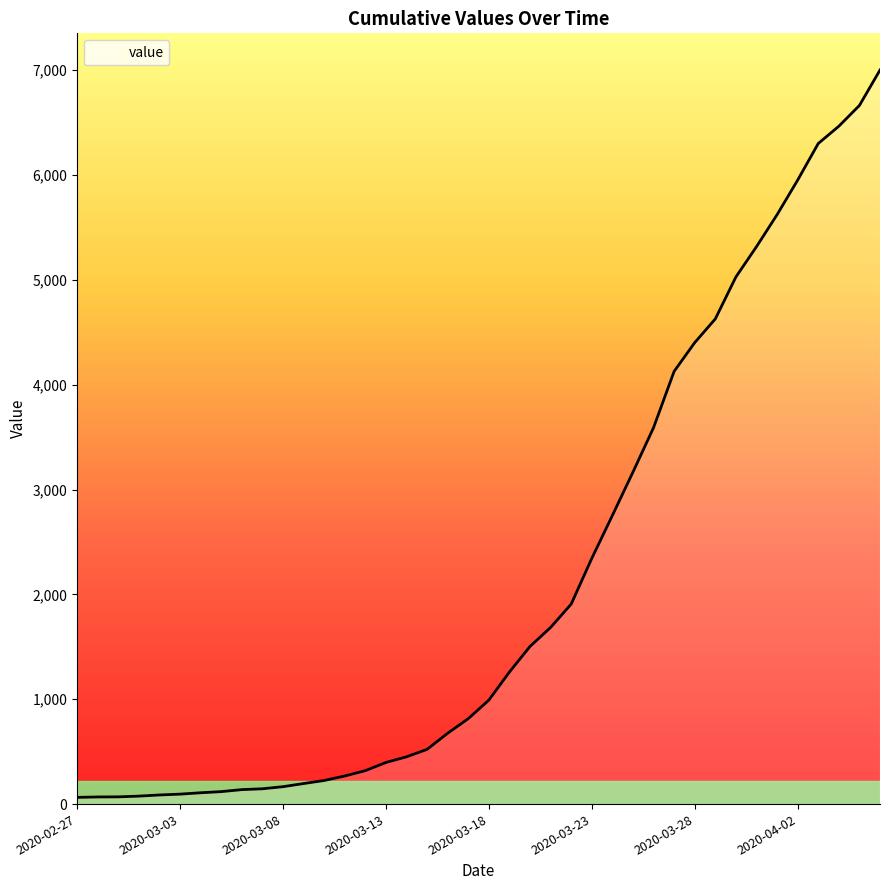

What is the difference between the maximum and minimum values?

6938